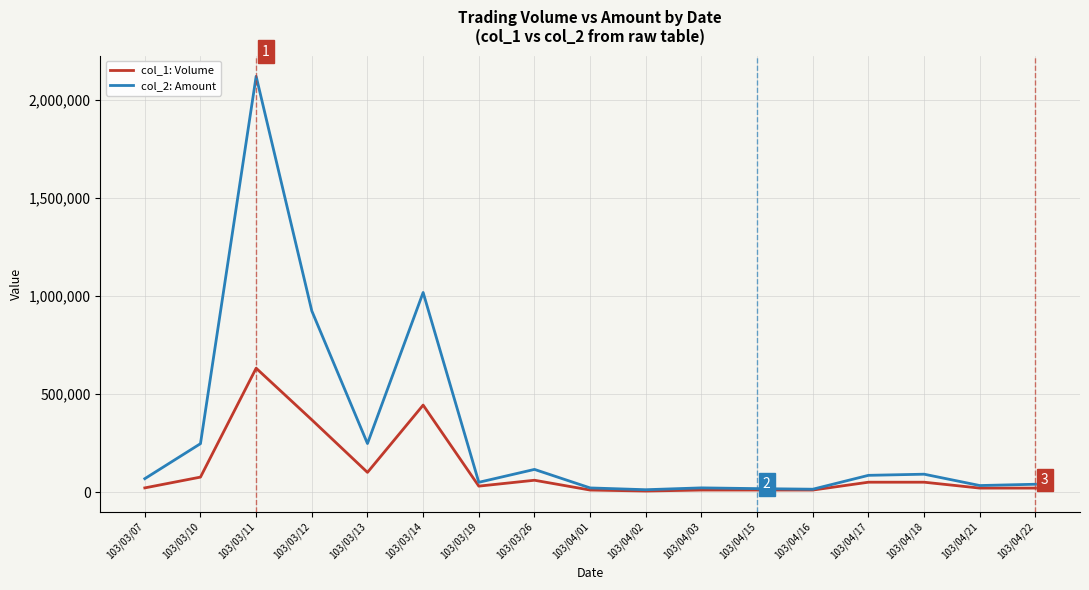

How many lines are shown in the chart?

2